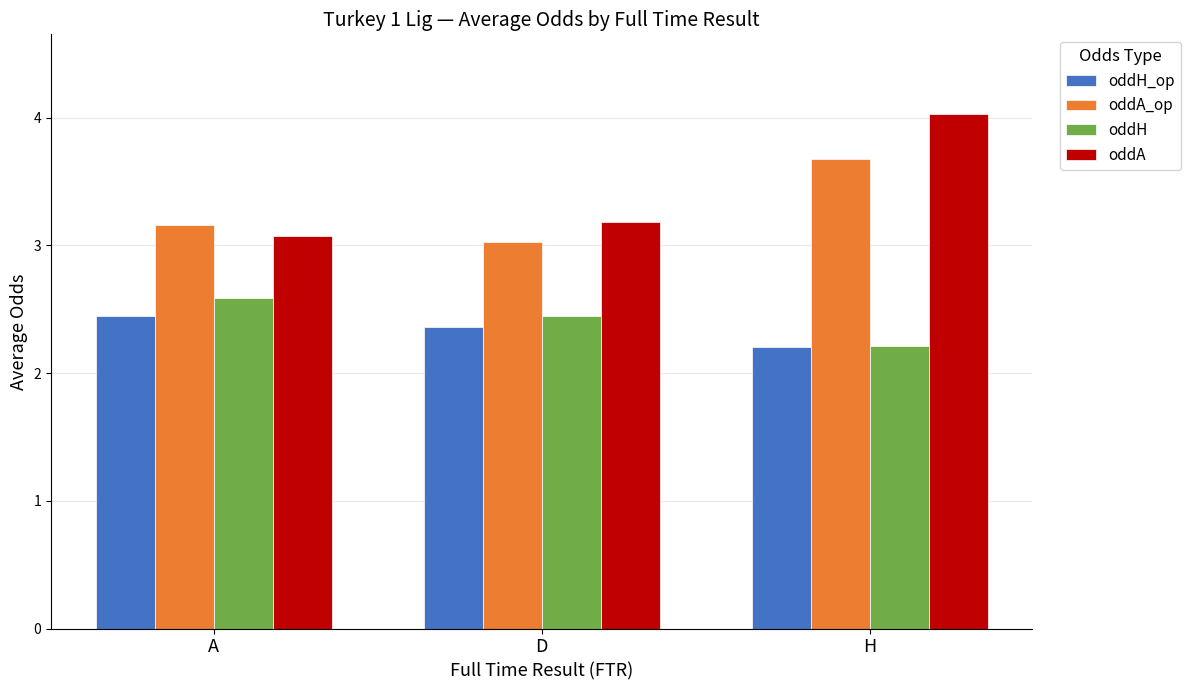

List the series in order of their peak value, highest first.

oddA, oddA_op, oddH, oddH_op